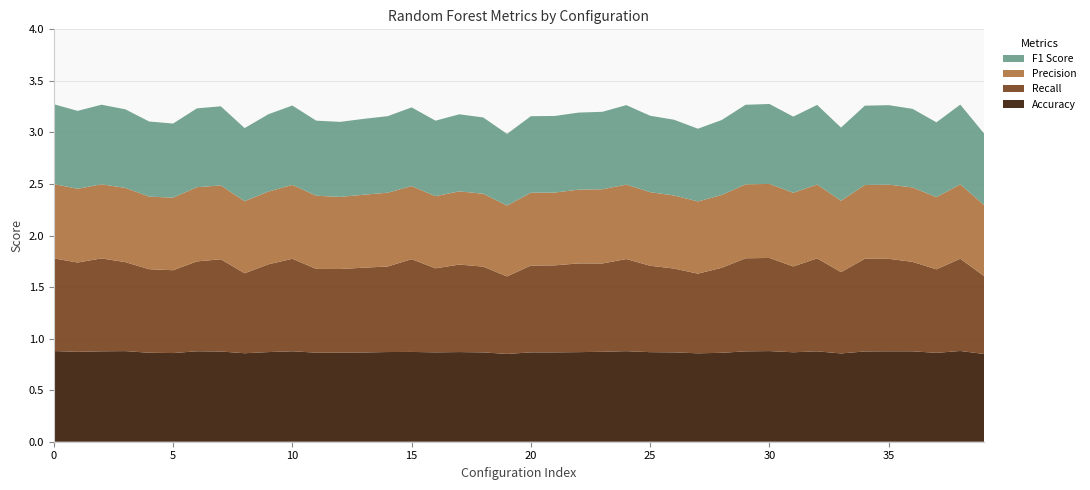

Reading left to right, extract all data points from this chart.

Accuracy: 0.9	0.9	0.9	0.9	0.9	0.9	0.9	0.9	0.9	0.9	0.9	0.9	0.9	0.9	0.9	0.9	0.9	0.9	0.9	0.9	0.9	0.9	0.9	0.9	0.9	0.9	0.9	0.9	0.9	0.9	0.9	0.9	0.9	0.9	0.9	0.9	0.9	0.9	0.9	0.9
Recall: 0.9	0.9	0.9	0.9	0.8	0.8	0.9	0.9	0.8	0.9	0.9	0.8	0.8	0.8	0.8	0.9	0.8	0.8	0.8	0.8	0.8	0.8	0.9	0.9	0.9	0.8	0.8	0.8	0.8	0.9	0.9	0.8	0.9	0.8	0.9	0.9	0.9	0.8	0.9	0.8
Precision: 0.7	0.7	0.7	0.7	0.7	0.7	0.7	0.7	0.7	0.7	0.7	0.7	0.7	0.7	0.7	0.7	0.7	0.7	0.7	0.7	0.7	0.7	0.7	0.7	0.7	0.7	0.7	0.7	0.7	0.7	0.7	0.7	0.7	0.7	0.7	0.7	0.7	0.7	0.7	0.7
F1 Score: 0.8	0.8	0.8	0.8	0.7	0.7	0.8	0.8	0.7	0.8	0.8	0.7	0.7	0.7	0.7	0.8	0.7	0.7	0.7	0.7	0.7	0.7	0.7	0.8	0.8	0.7	0.7	0.7	0.7	0.8	0.8	0.7	0.8	0.7	0.8	0.8	0.8	0.7	0.8	0.7